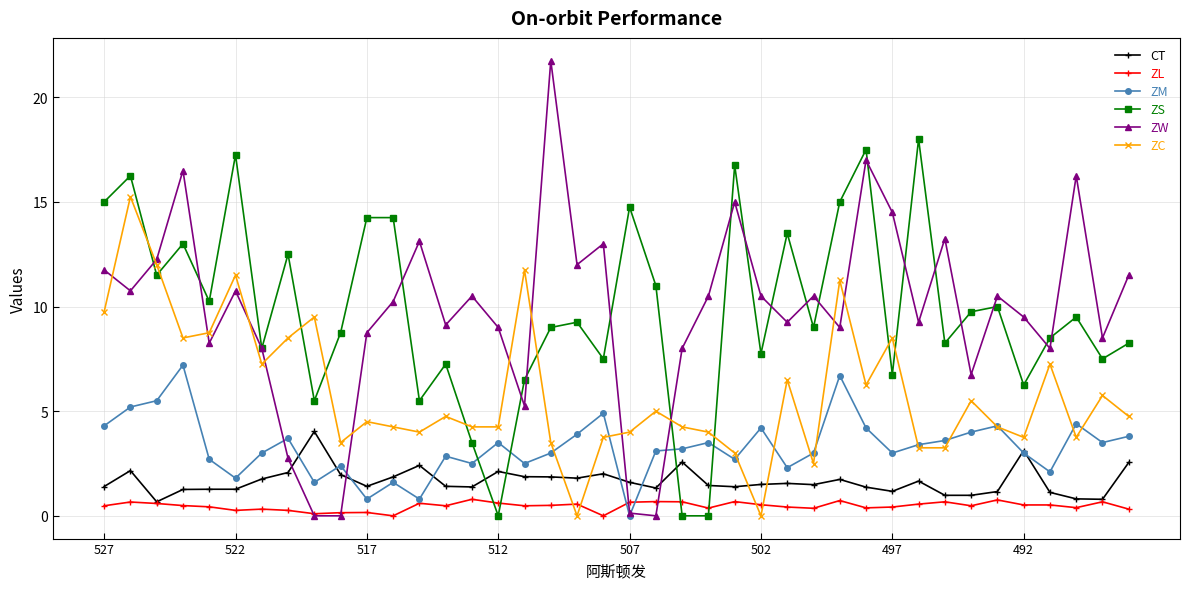

True or false: ZM has more than 0 points higher than both neighbors.

True